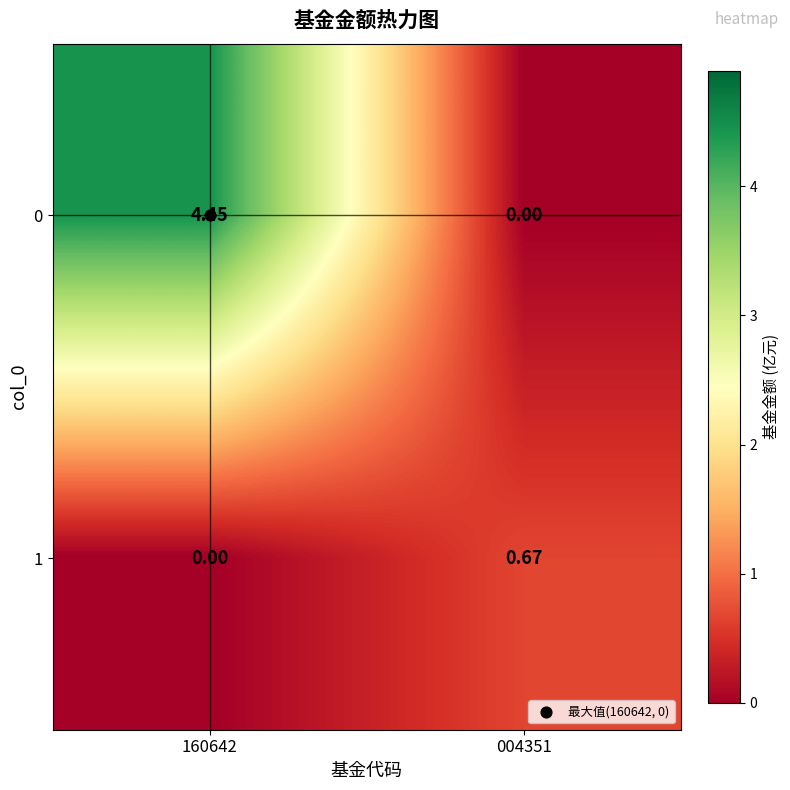

Is the value of 0 at 160642 greater than the value of 1 at 004351?

Yes